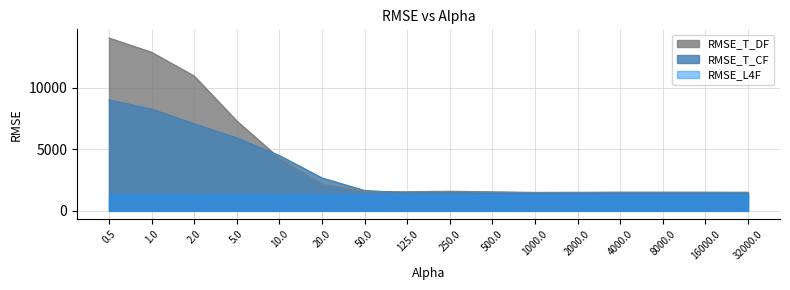

Which series has the widest spread of values?

RMSE_T_DF